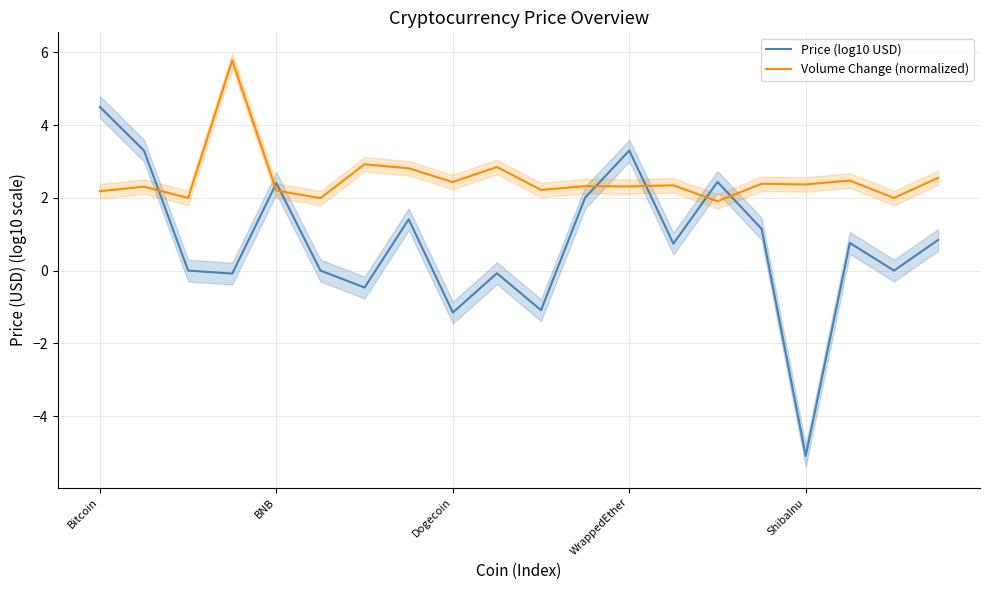

At how many categories does at least one series exceed 3?

4